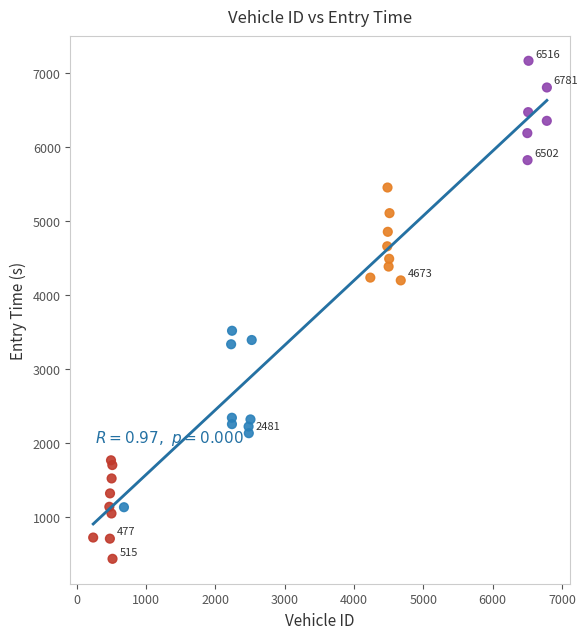

What Y value in the scatter plot is closest to 3798?

3515.5